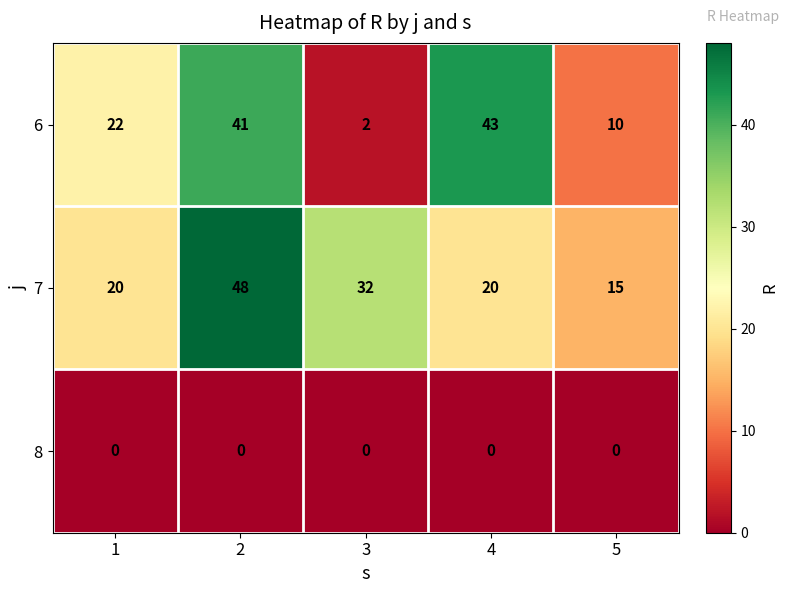

What is the maximum value shown in the chart?

48